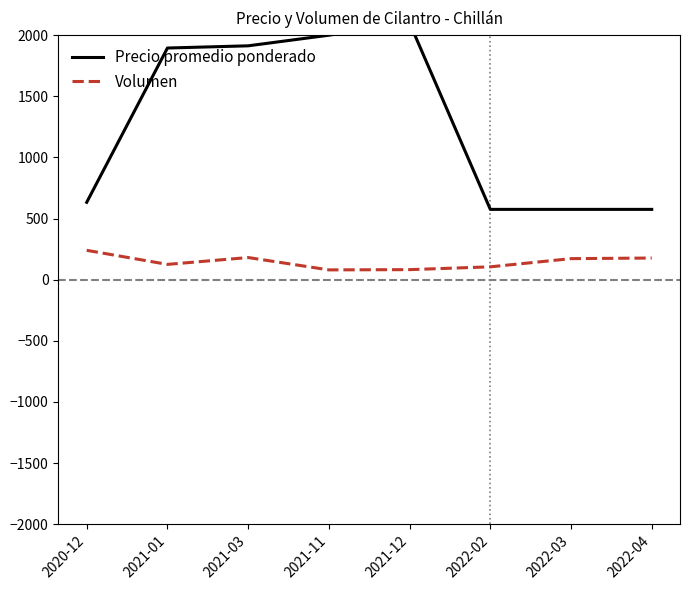

How many data points in Volumen are above 172?

3